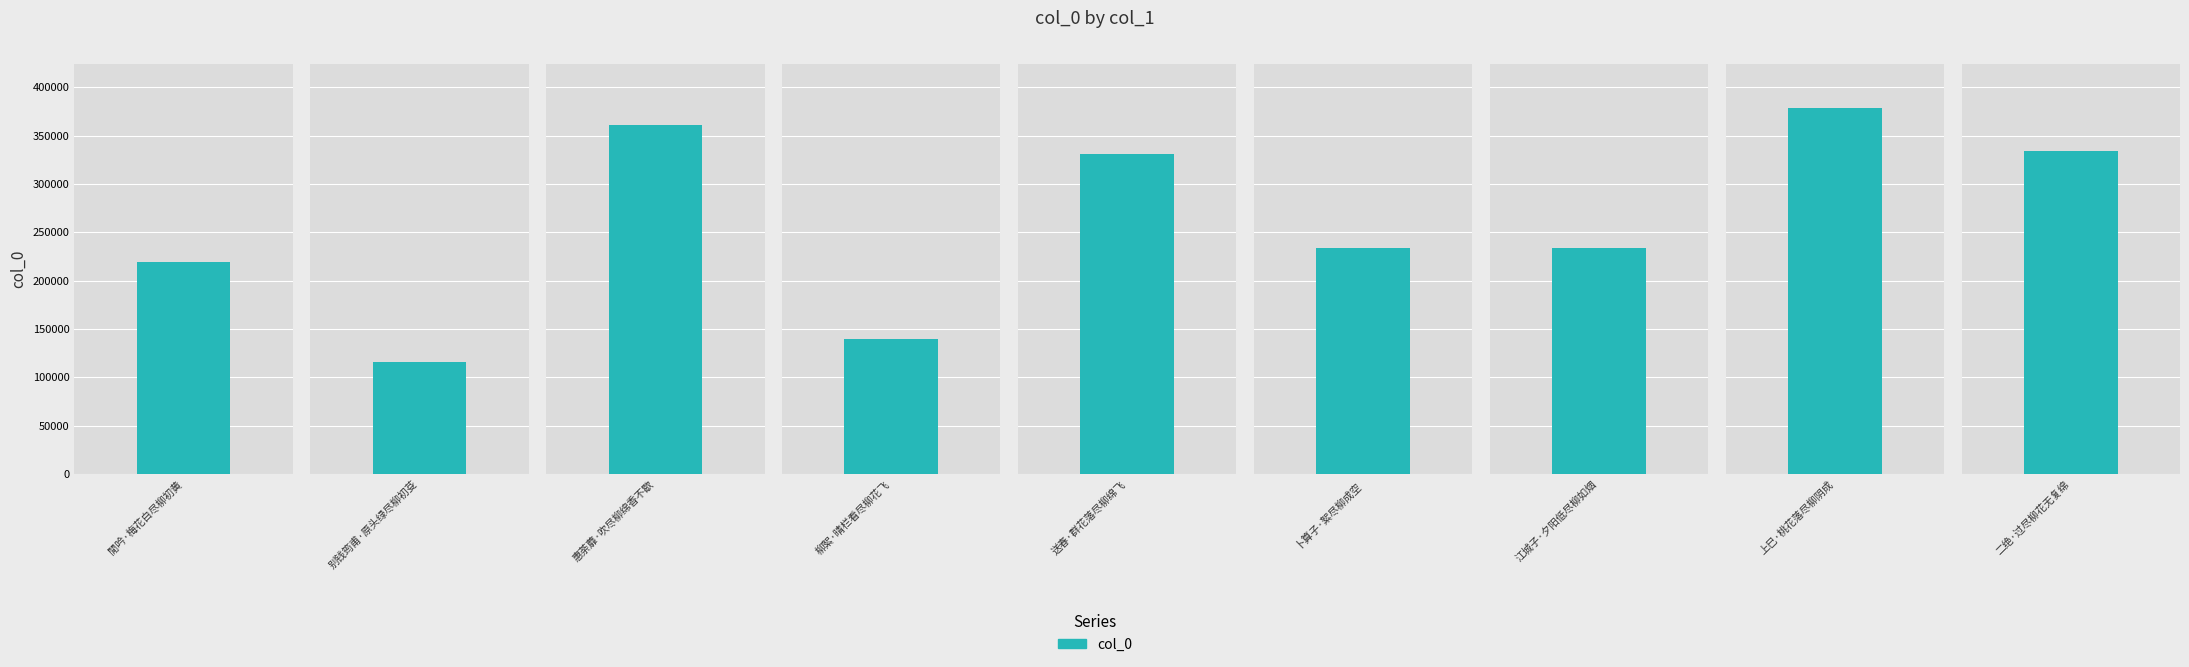

Which label corresponds to the smallest value in the chart?

别钱筠甫·原头绿尽柳初芟